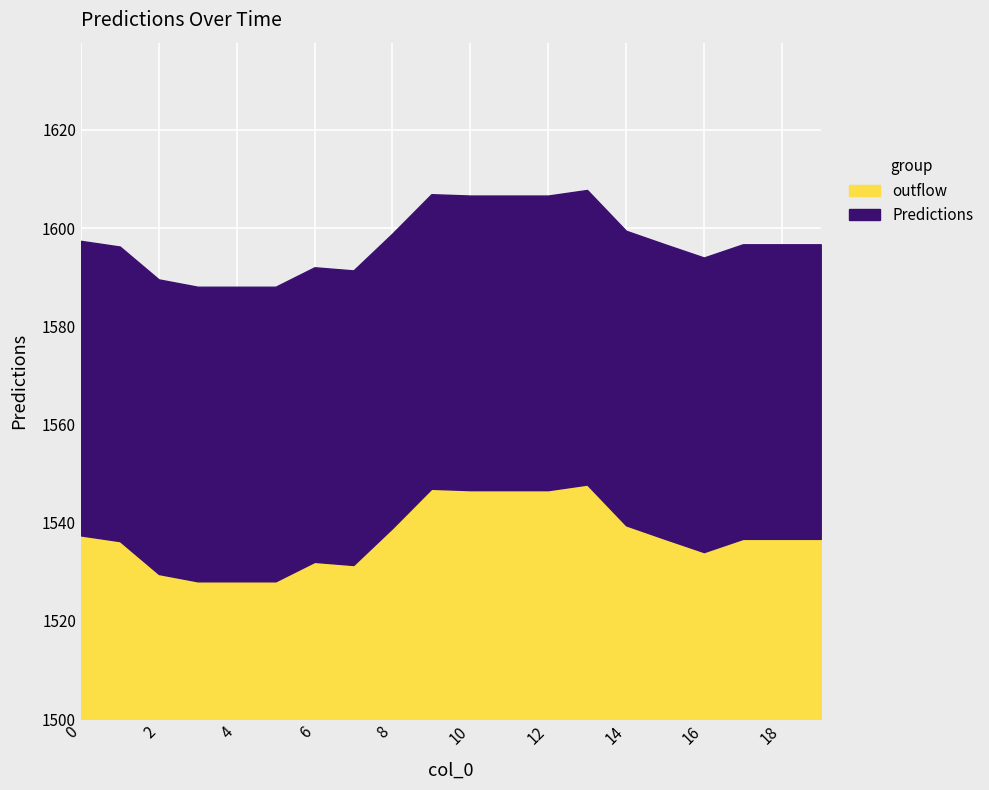

What is the sum of the values at 5 and 0?

3185.5